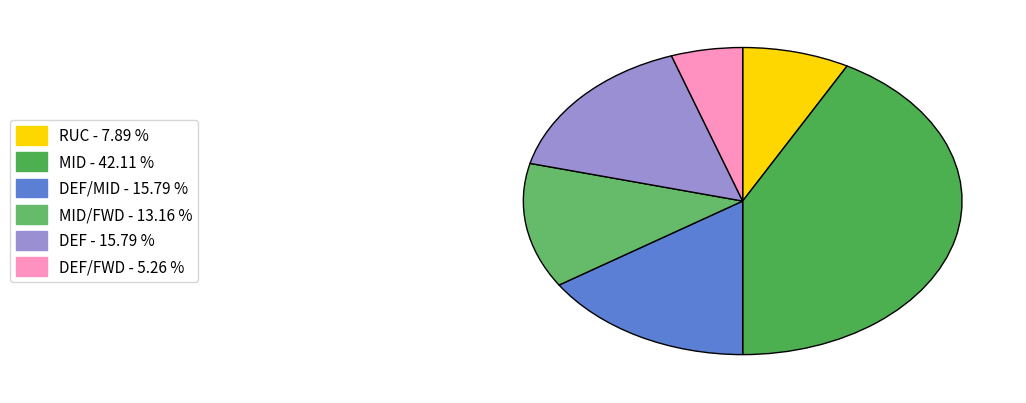

How many slices are in this pie chart?

6